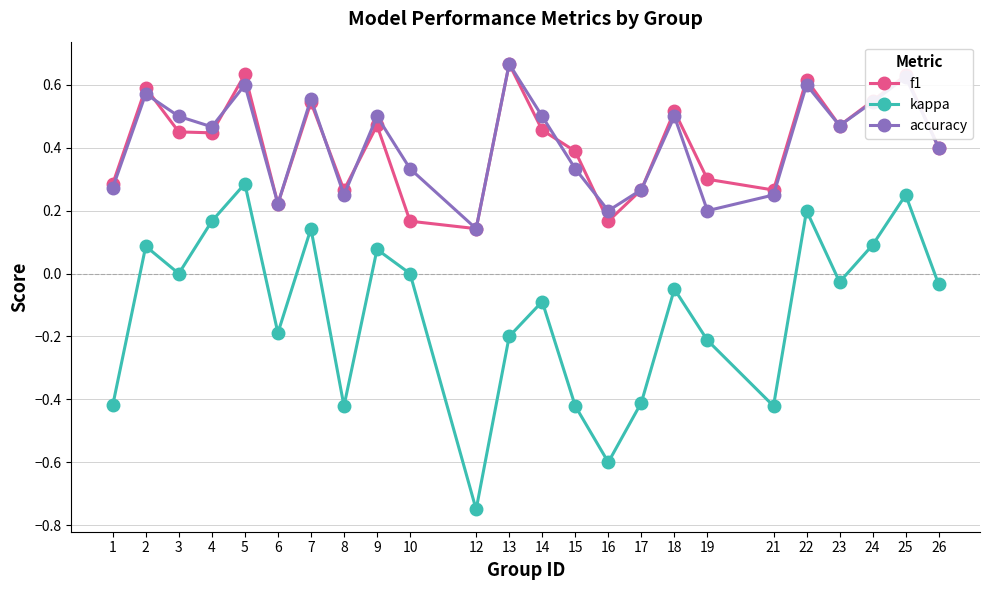

True or false: f1 has a value of 0.5 at 23.

True